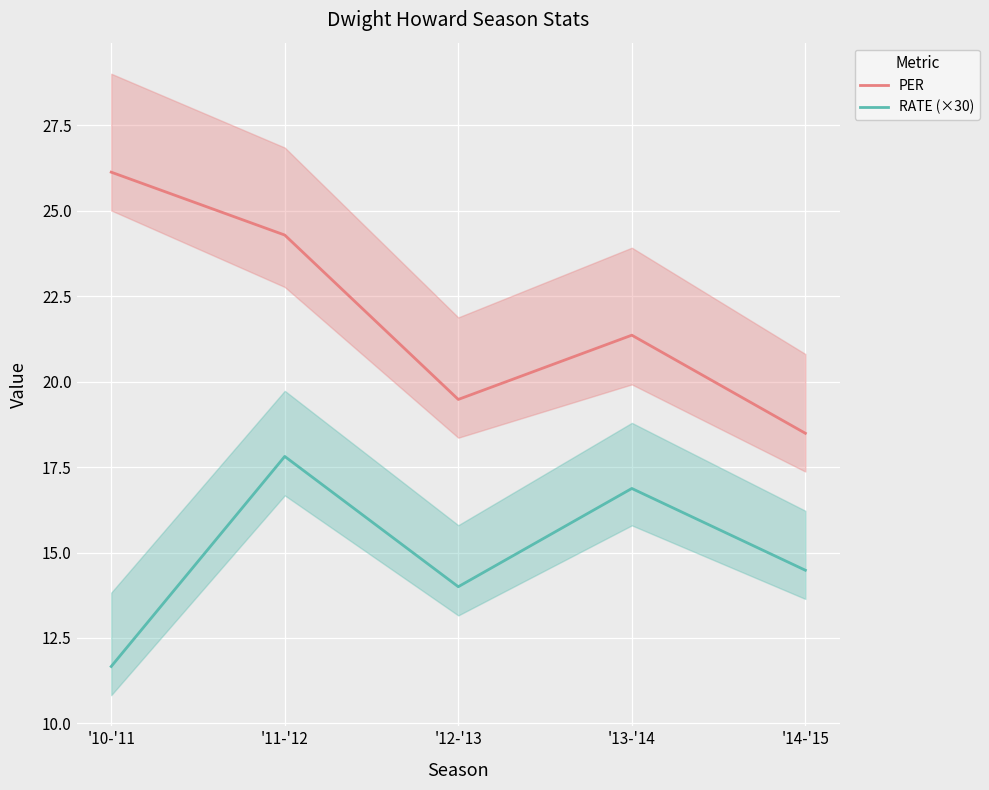

How many data points in PER are less than 21?

2